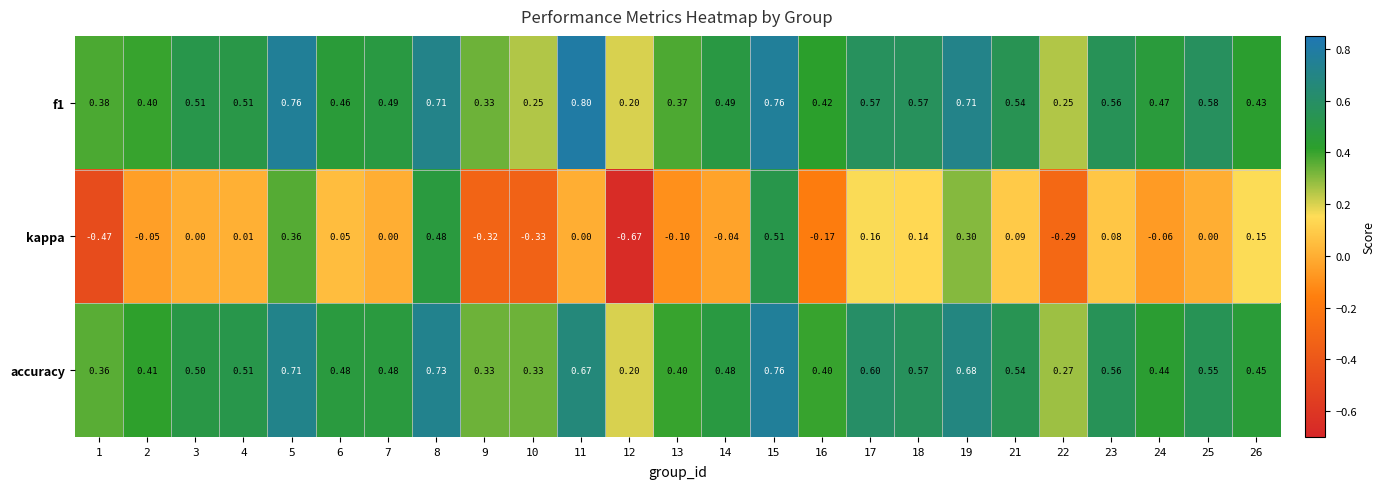

Between 6 and 22, which series saw the biggest shift?

kappa